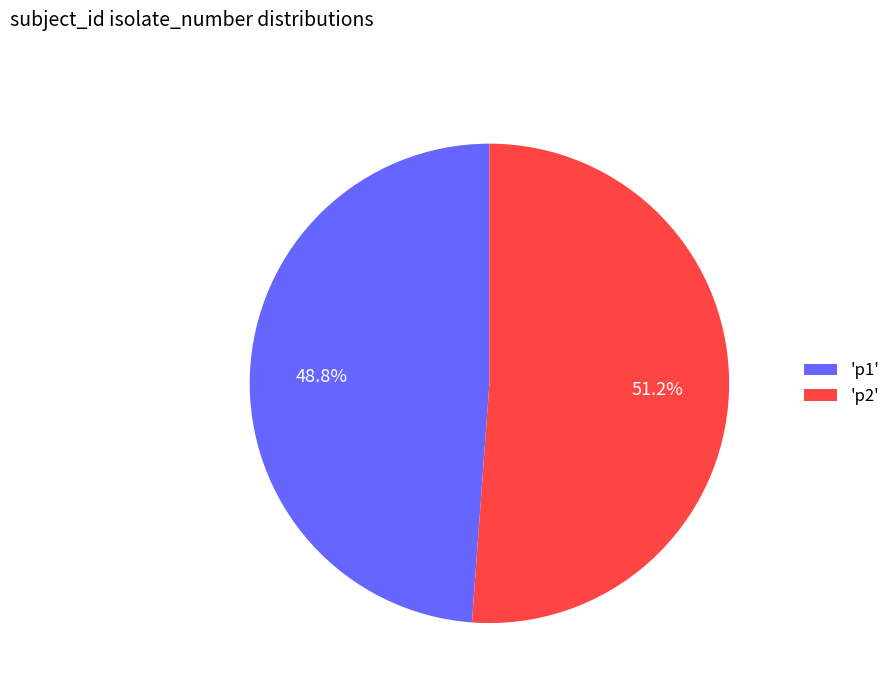

Which slice is the largest?

'p2'